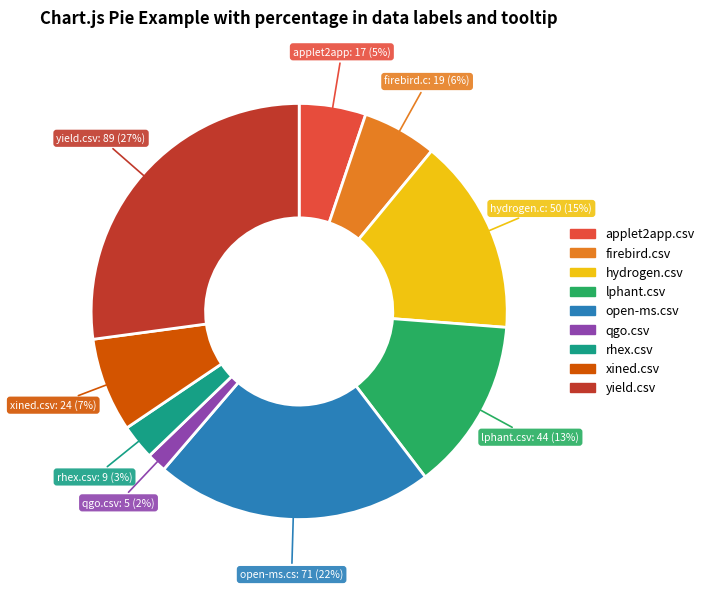

What is the smallest slice in the pie chart?

qgo.csv